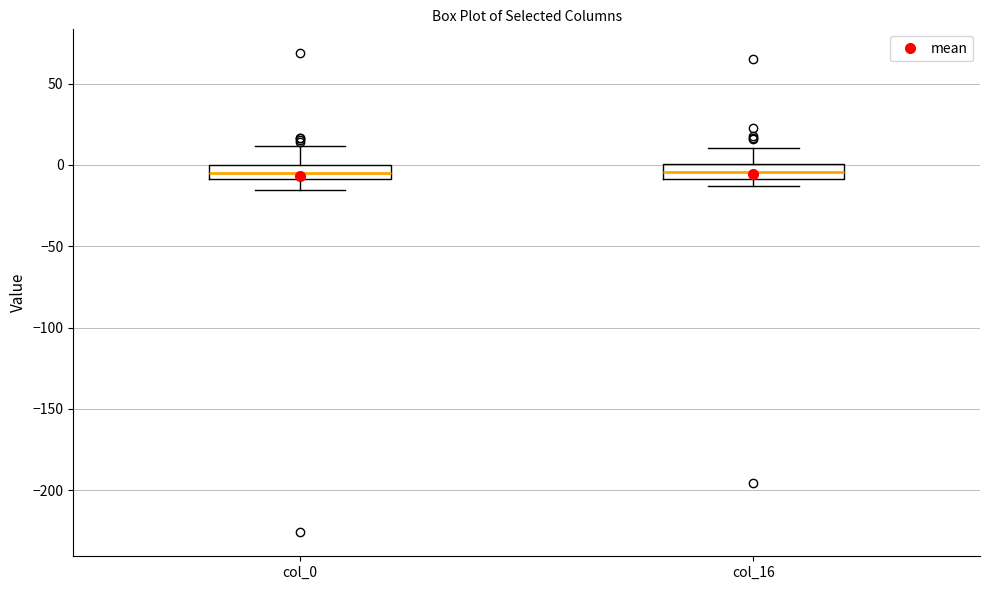

Where does the median line of the box for col_16 sit on the y-axis? The values are not printed on the chart, so give them approximately, as read against the axis.

-5